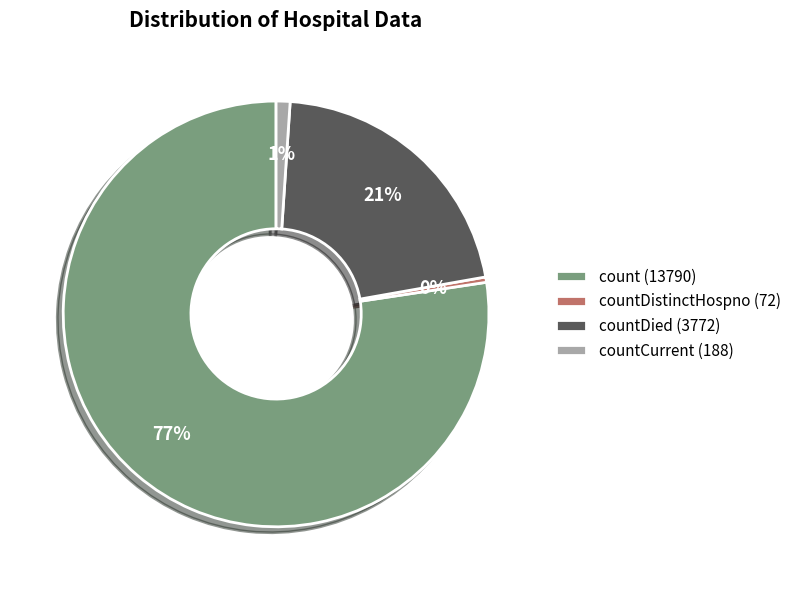

What percentage is the countDied (3772) slice, to the nearest percent?

21%